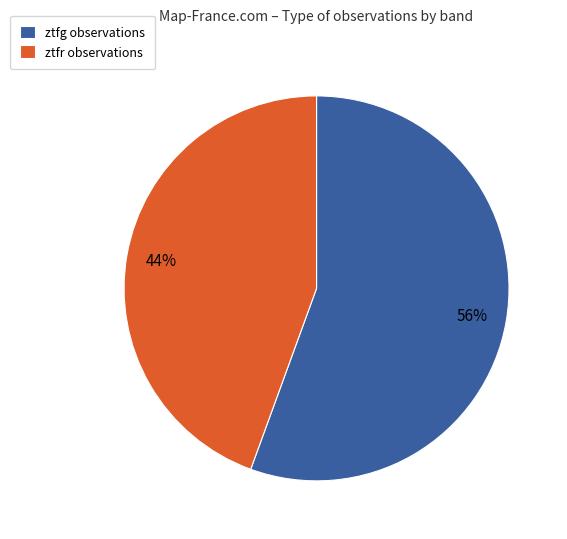

How many slices are in this pie chart?

2